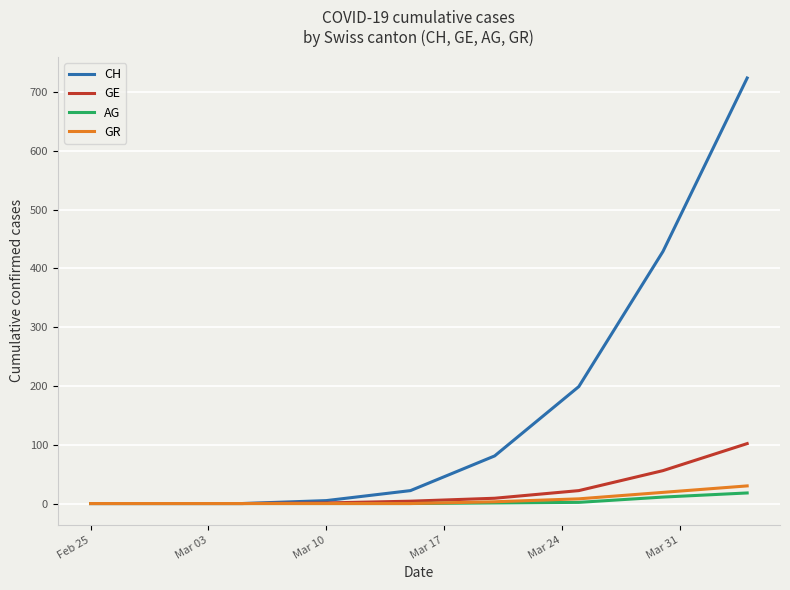

What is the maximum value shown in the chart?

724